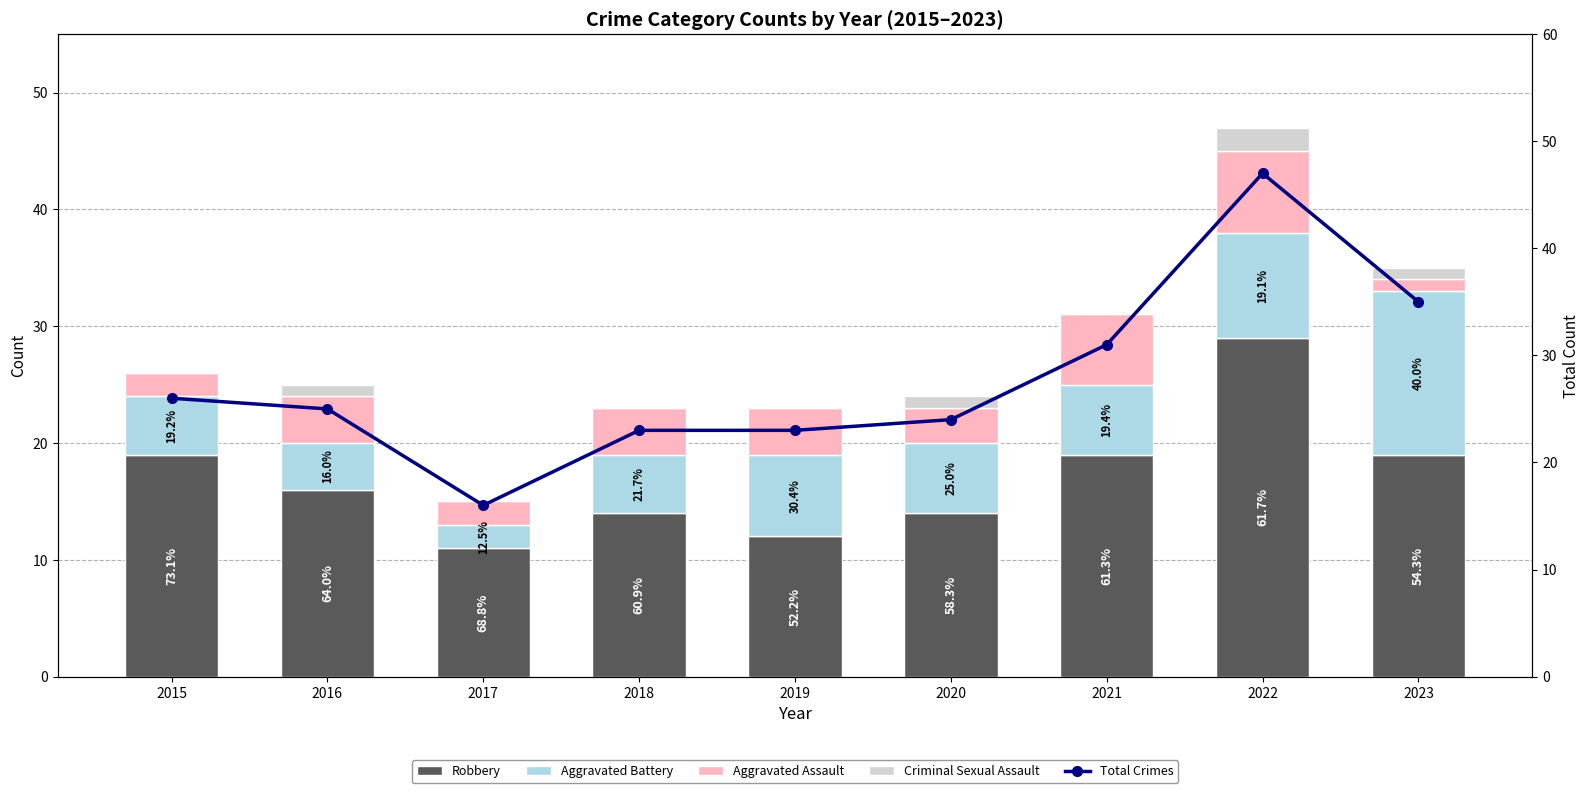

Is it true that Total Crimes equals 24 at 2017?

False